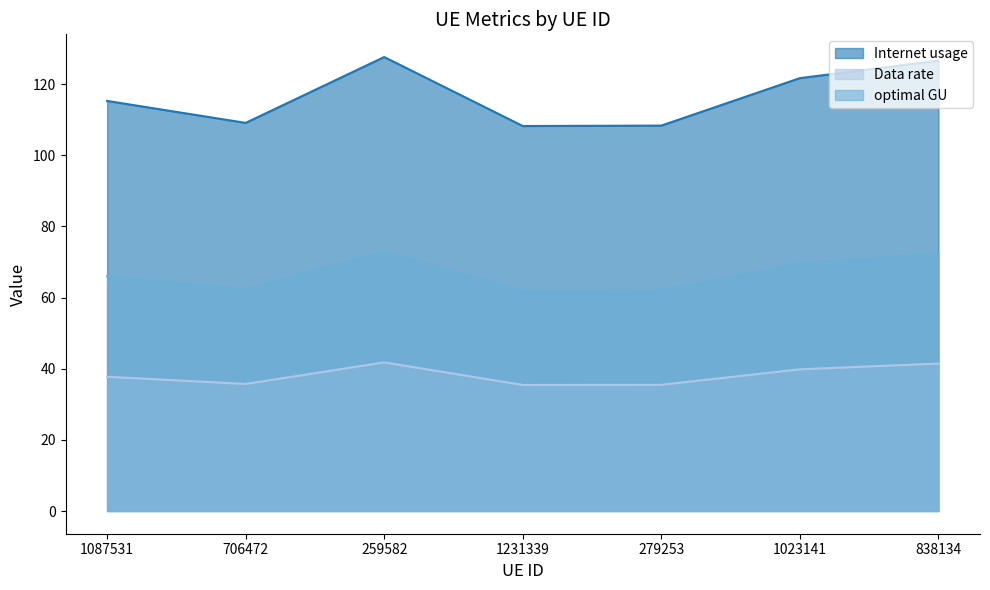

Which category has the highest value in the optimal GU series?

259582